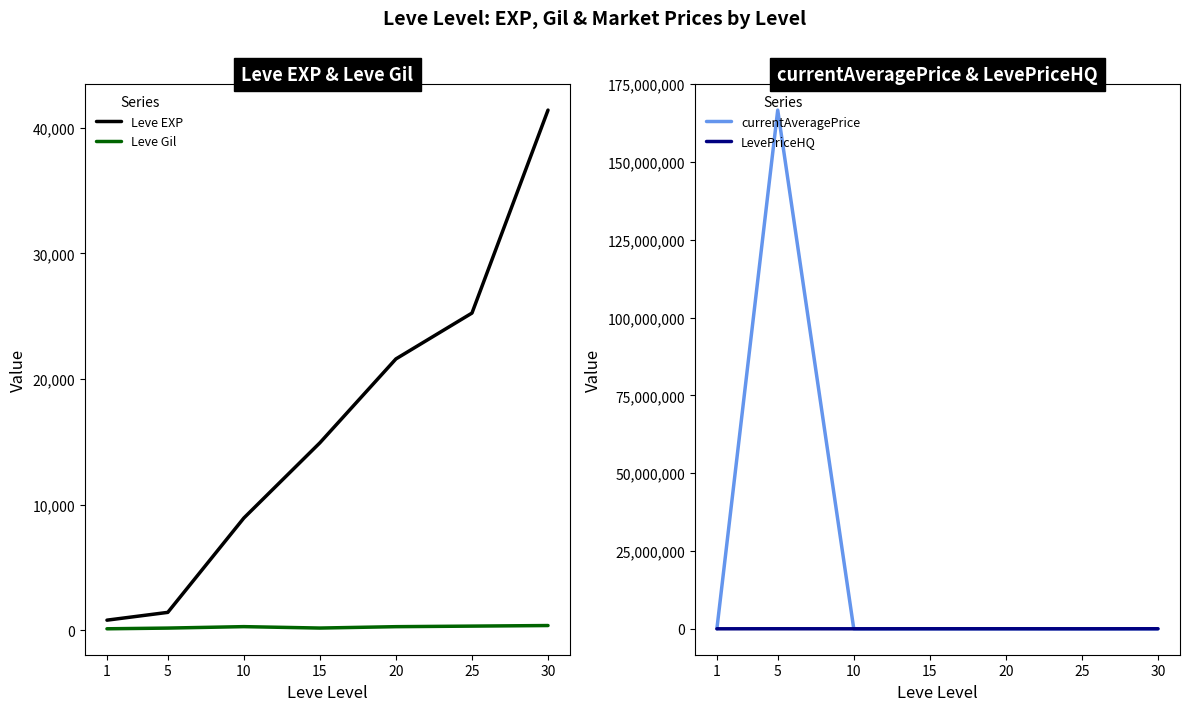

List the labels in order of Leve Gil value, smallest first.

1, 5, 15, 20, 10, 25, 30